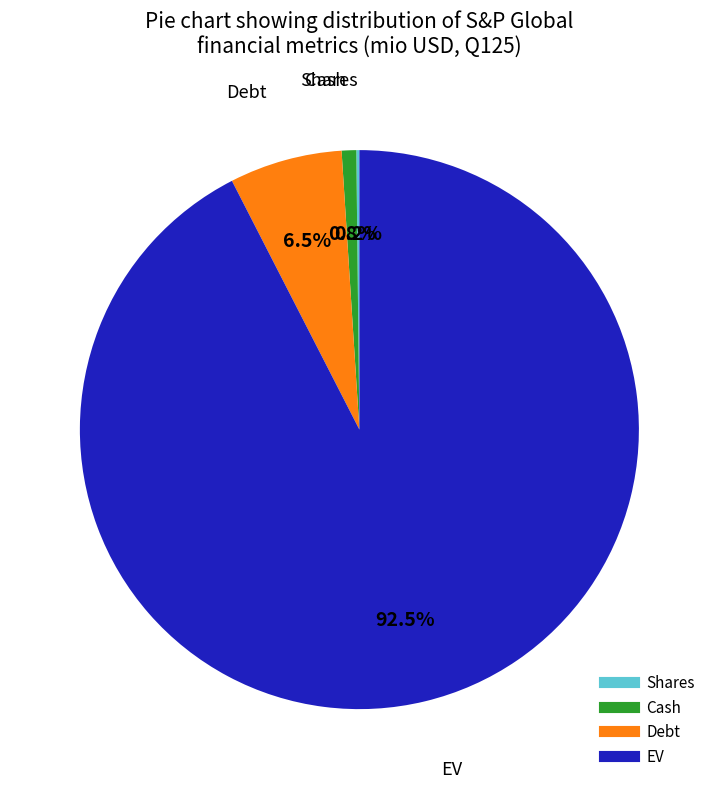

To the nearest percent, what is the average slice percentage?

25%